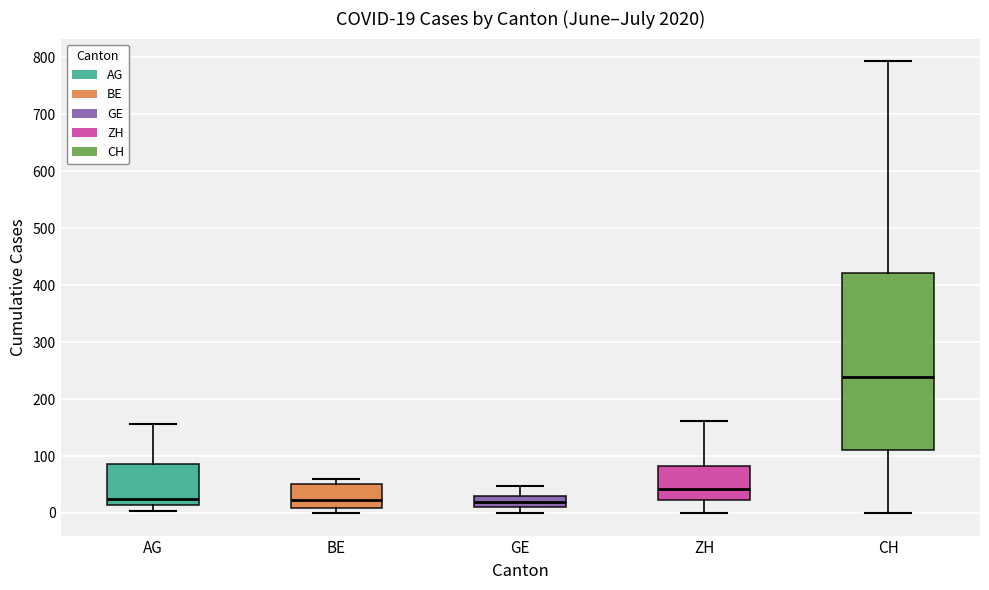

Which box is the tallest, from its lower edge to its upper edge?

CH